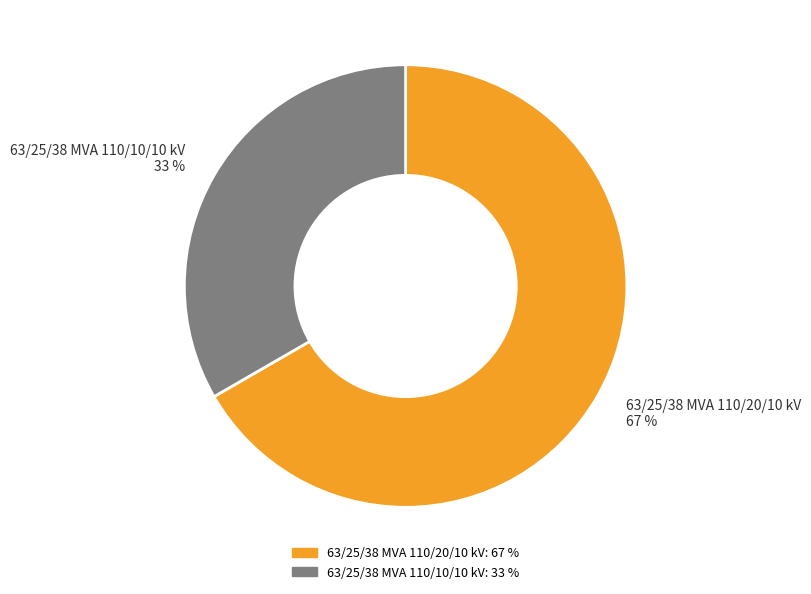

To the nearest percent, what is the average slice percentage?

50%